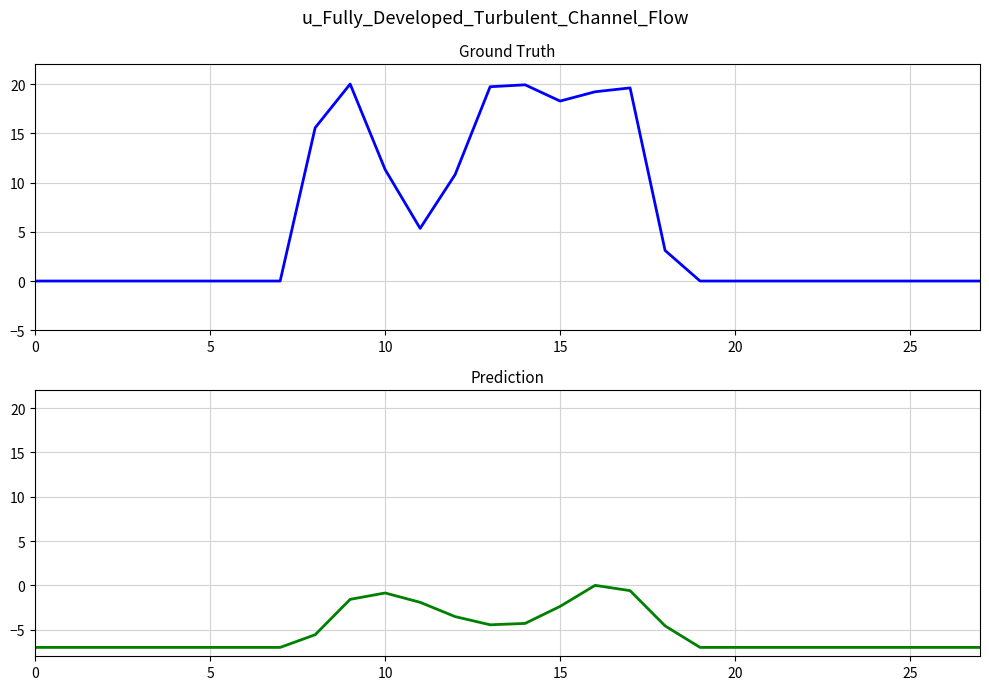

Which series has the largest range (max minus min)?

Ground Truth